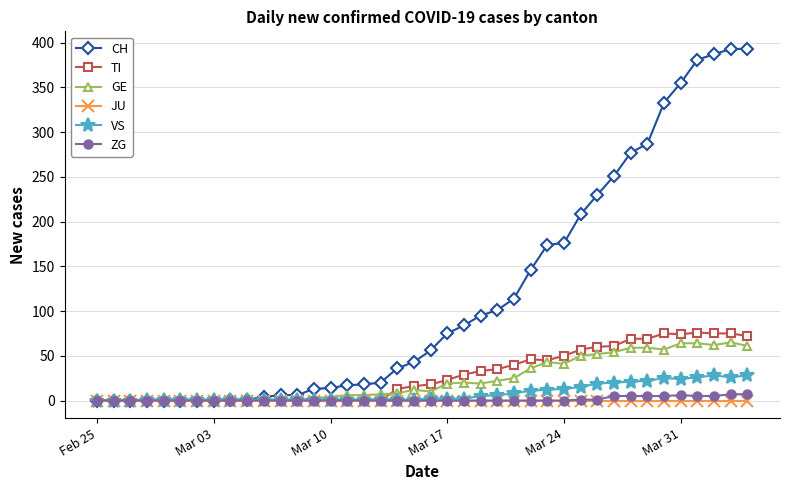

Which series has the largest range (max minus min)?

CH